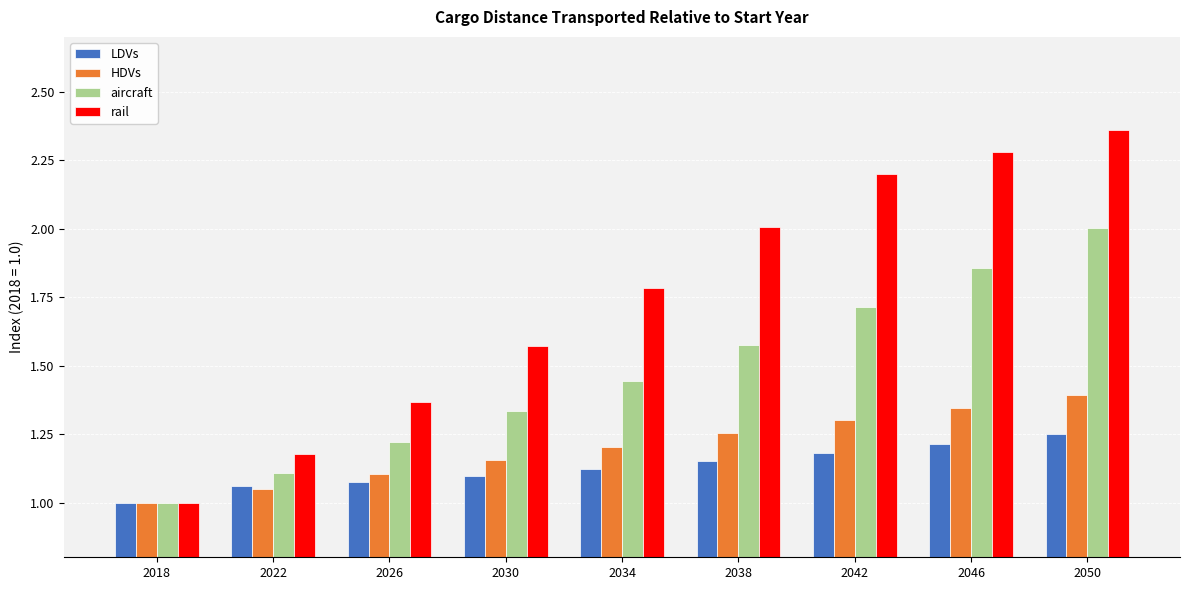

What is the average value of the rail series?

1.7